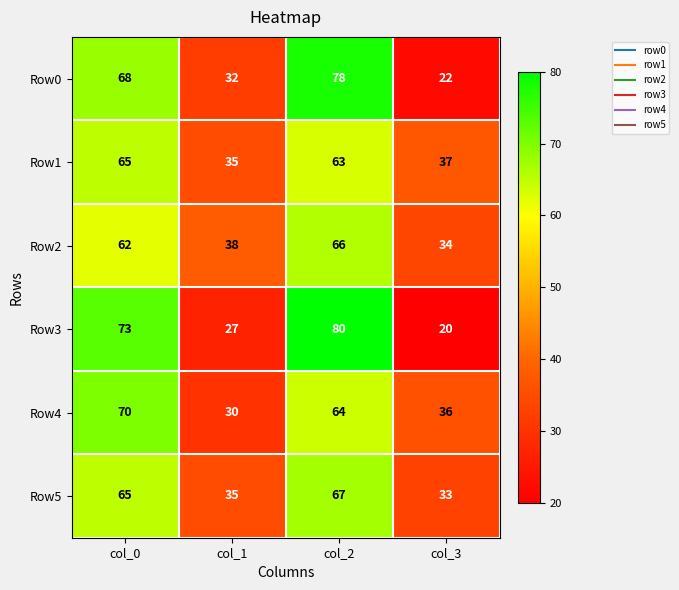

Which category has the lowest value in the Row3 series?

col_3